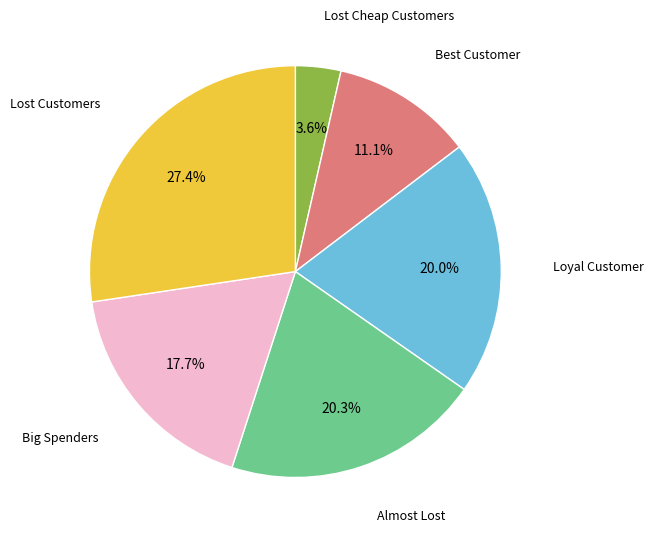

Is there any slice that represents more than half of the pie?

No